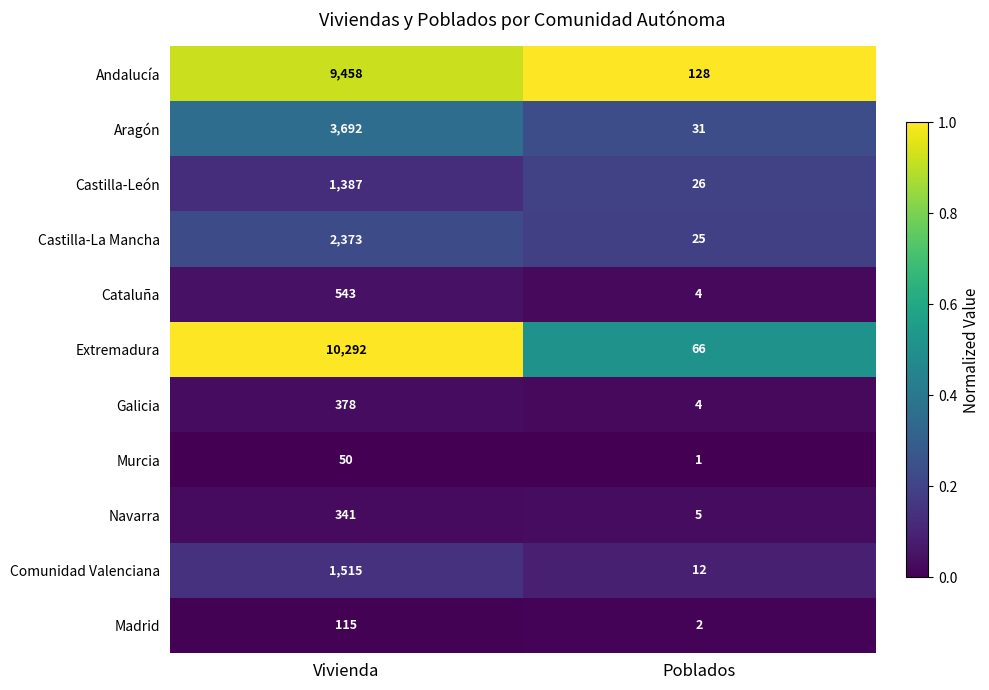

How many series are shown in this chart?

11